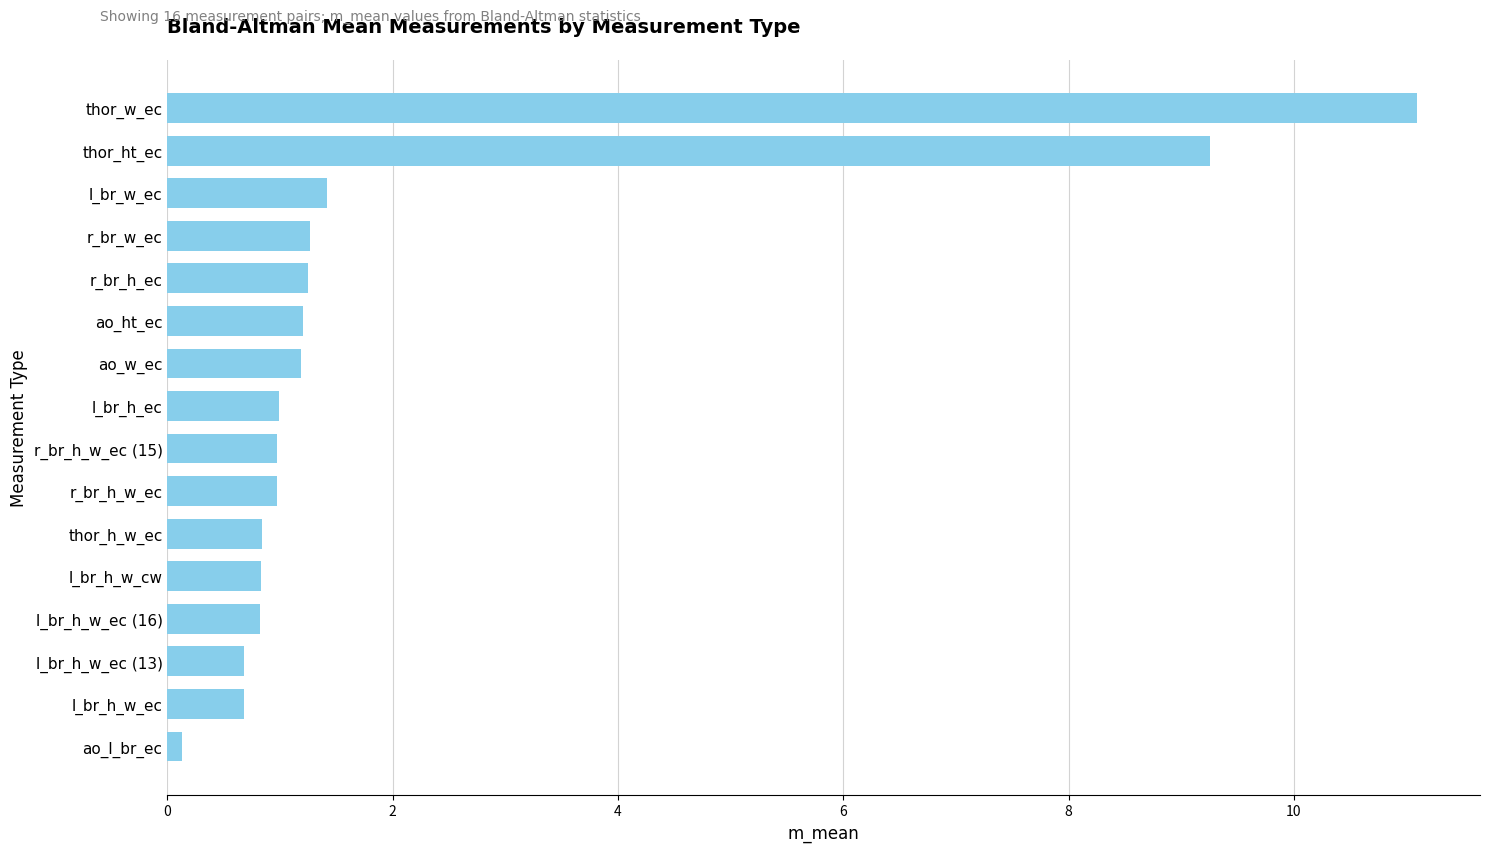

What is the minimum value shown in the chart?

0.1